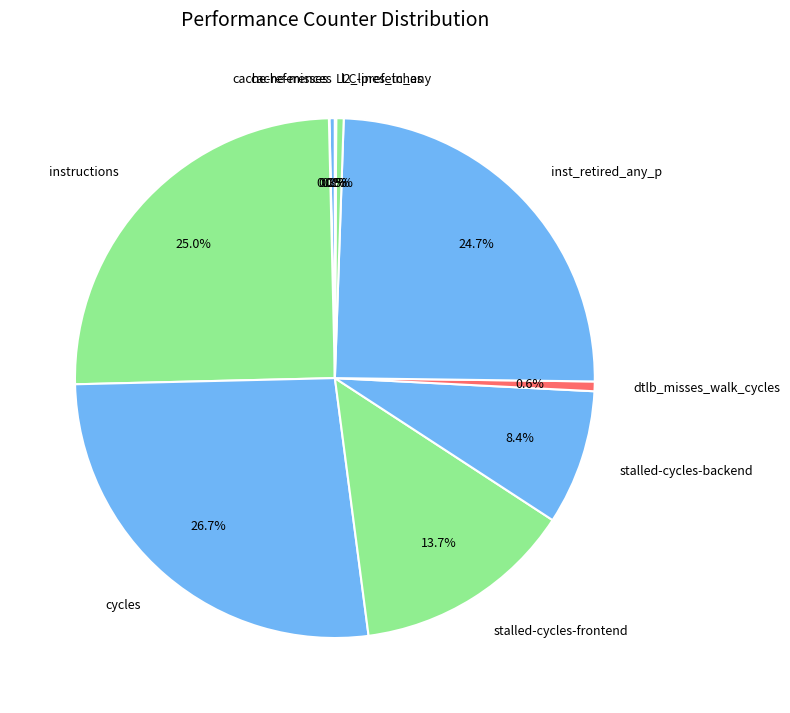

Is it true that dtlb_misses_walk_cycles is 1% of the pie?

True